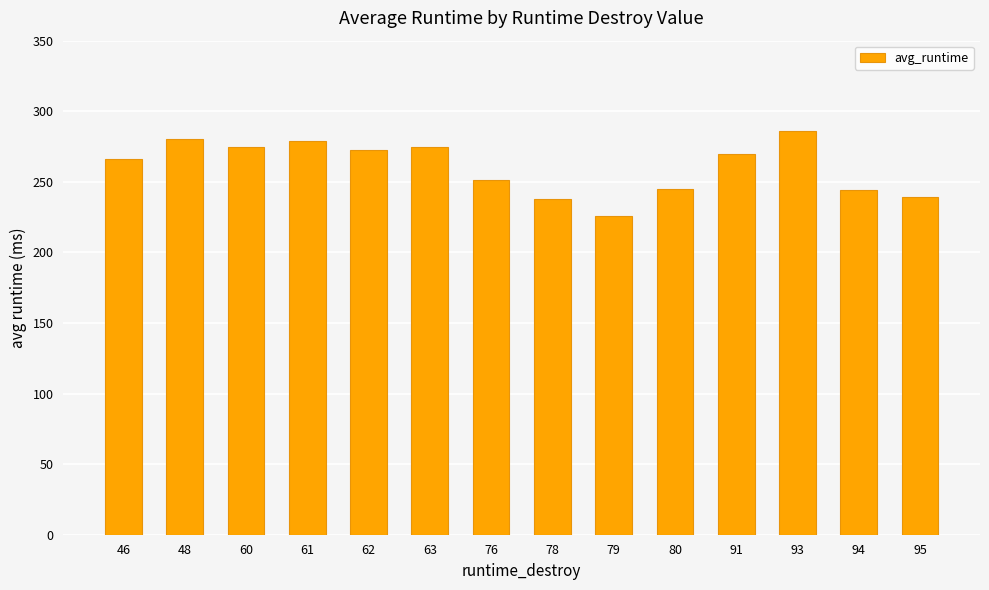

True or false: the data shows 266.0 at 46.

True